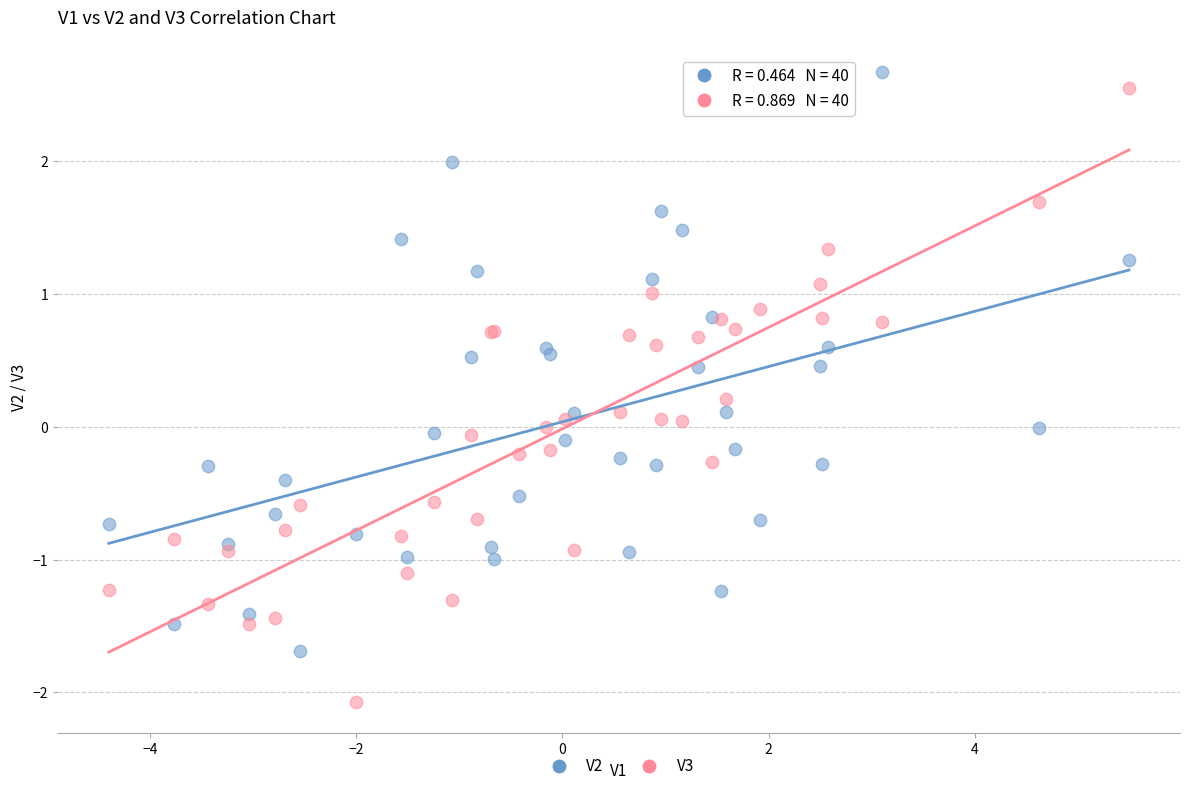

What is the X range (max minus min) for the scatter plot?

9.9